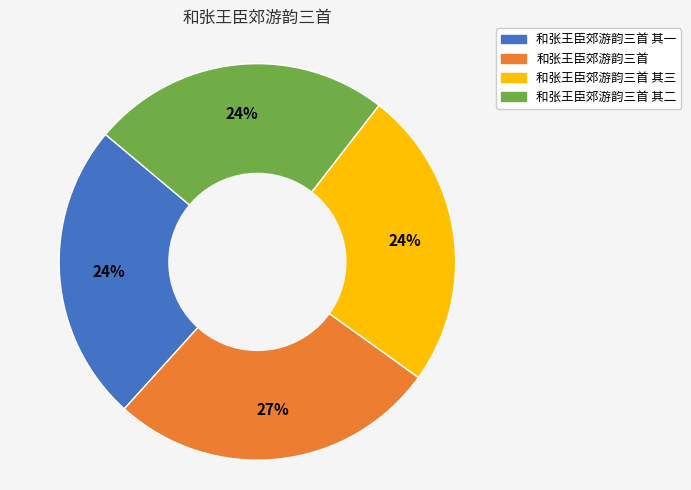

To the nearest percent, what is the average slice percentage?

25%